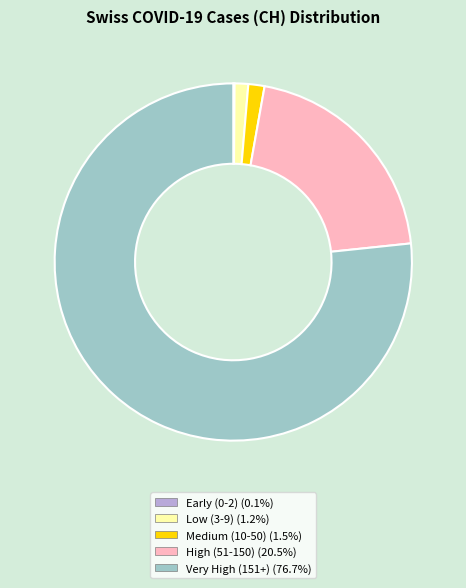

Is there any slice that represents more than half of the pie?

Yes